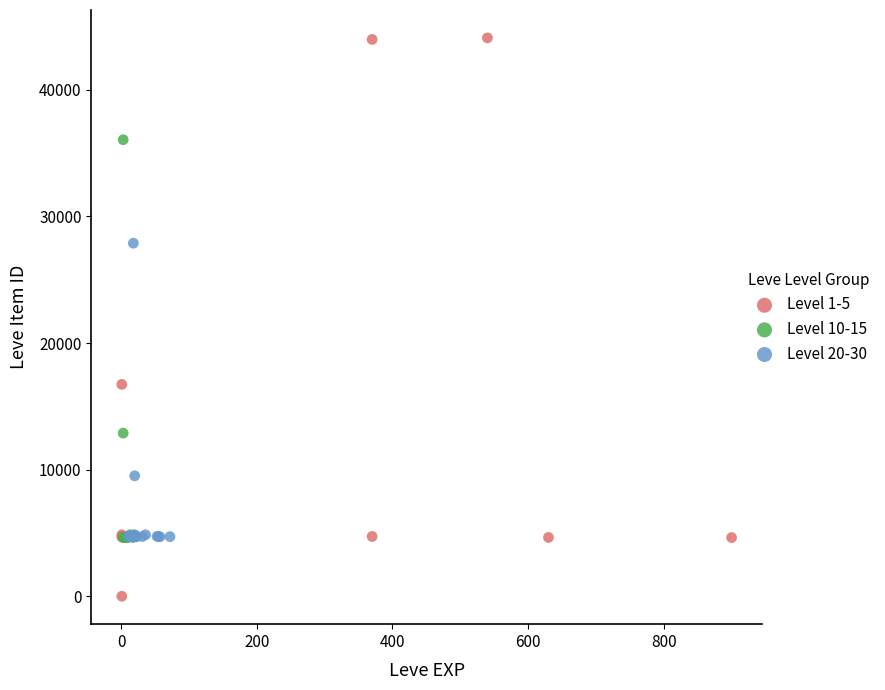

Which series reaches the minimum Y coordinate?

Level 1-5